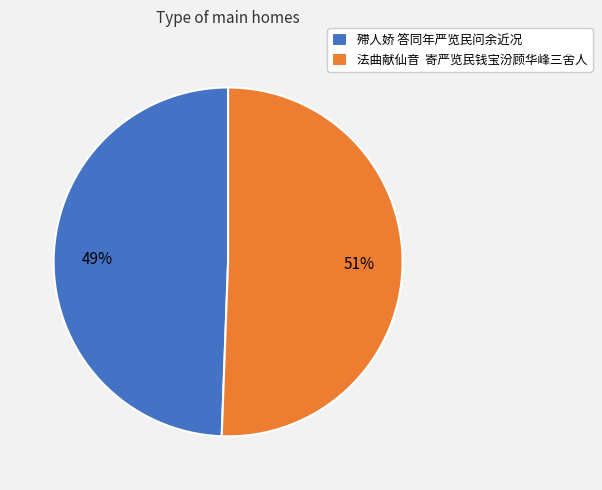

True or false: 法曲献仙音 寄严览民钱宝汾顾华峰三舍人 accounts for 51% of the total.

True